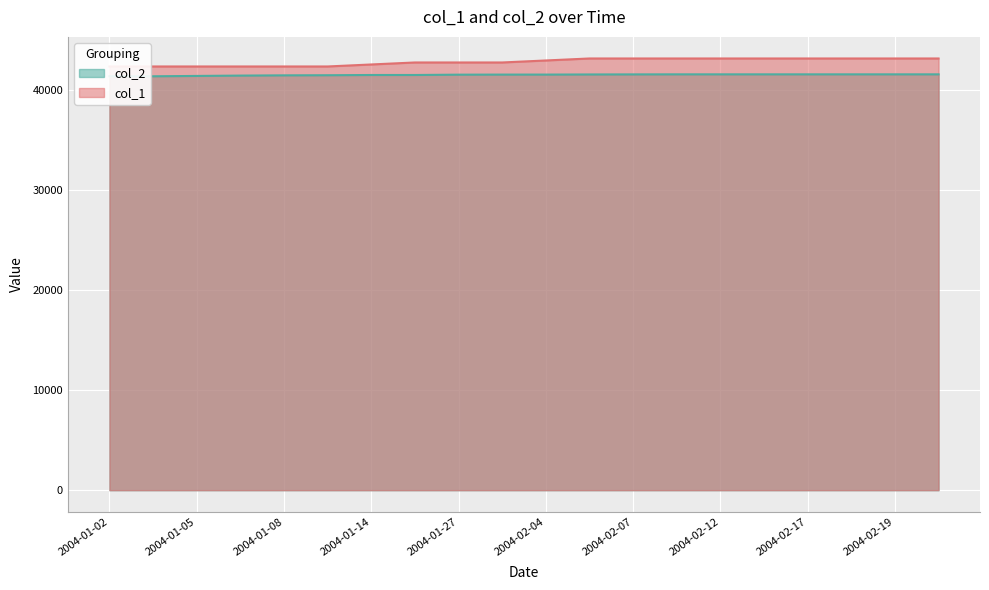

What is the average value of the col_1 series?

42860